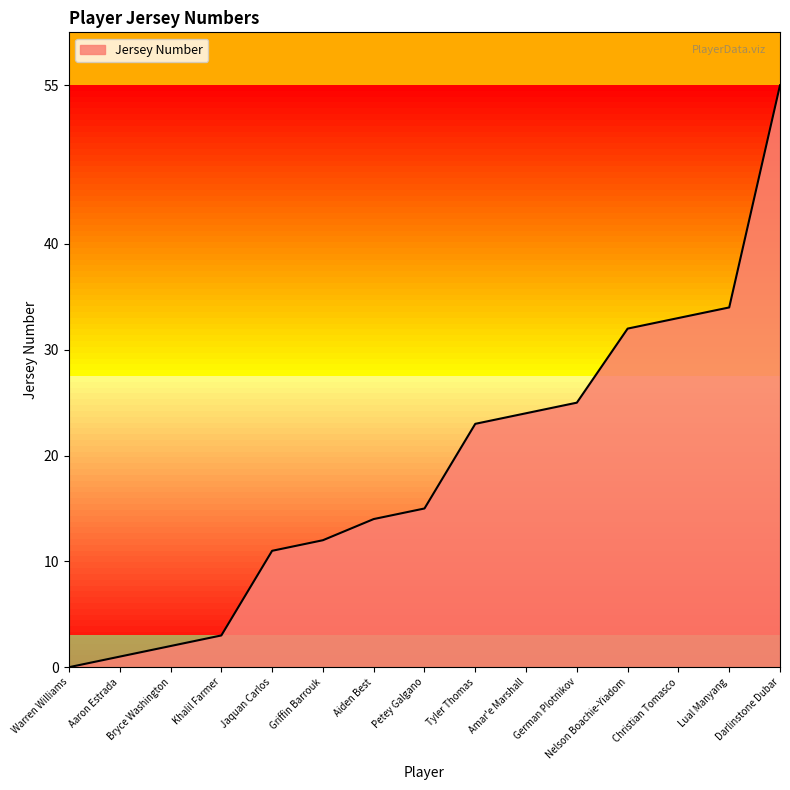

What is the difference between the values at Lual Manyang and Tyler Thomas?

11